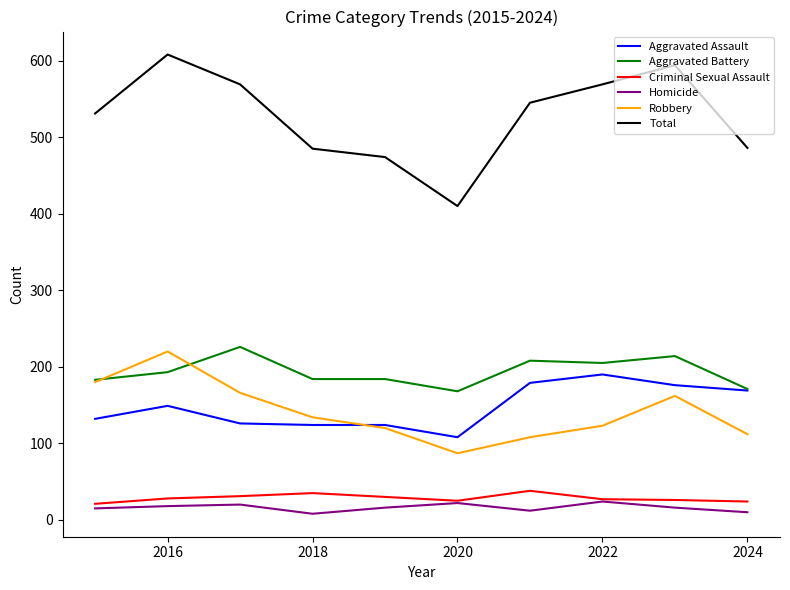

Which series has the largest total across all categories?

Total